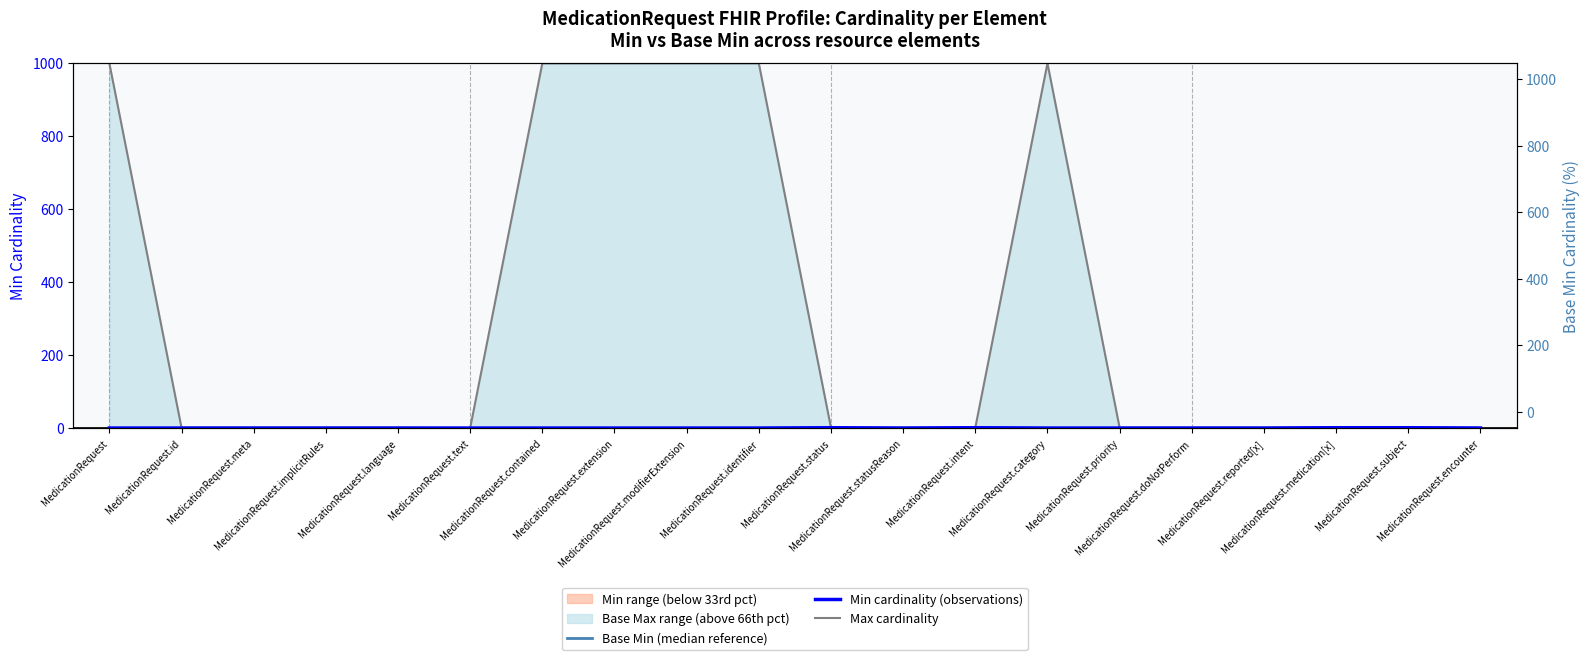

Which series has the widest spread of values?

Max cardinality